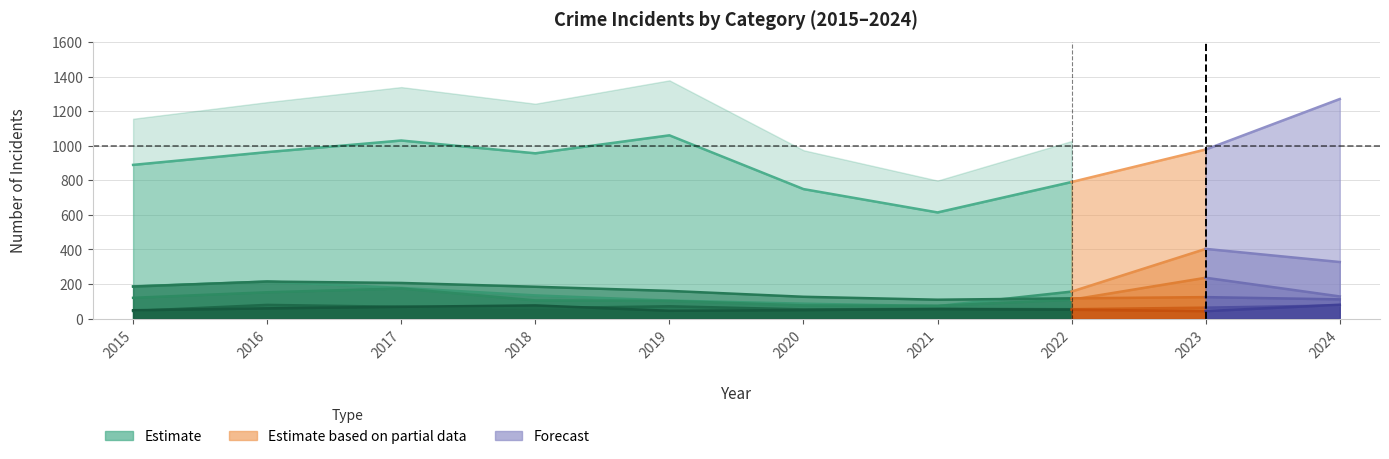

How many values in the Motor Vehicle Theft series are below 177?

5